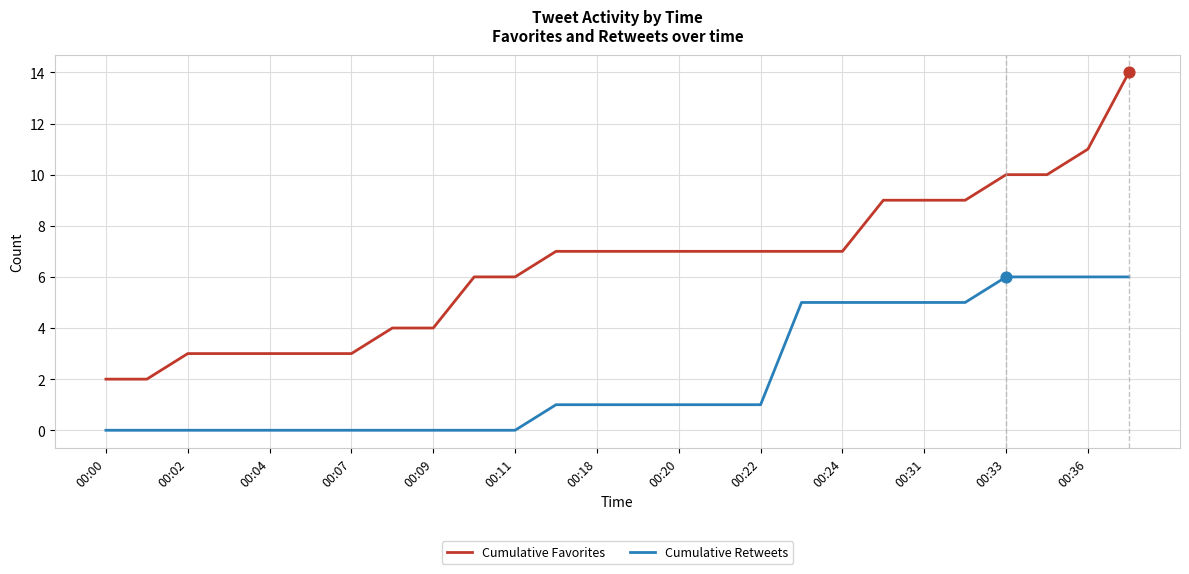

What are all the series names shown in the legend?

Cumulative Favorites, Cumulative Retweets